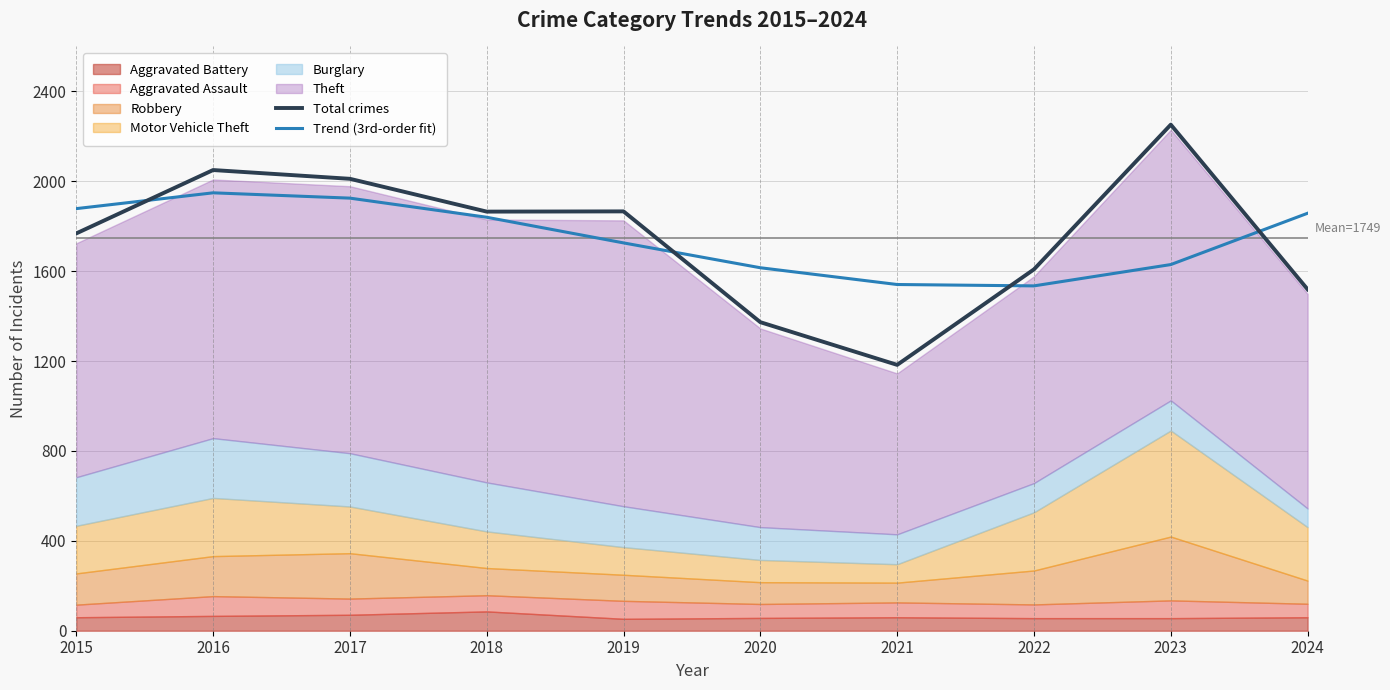

Where is Total crimes nearest to the value 1717?

2015